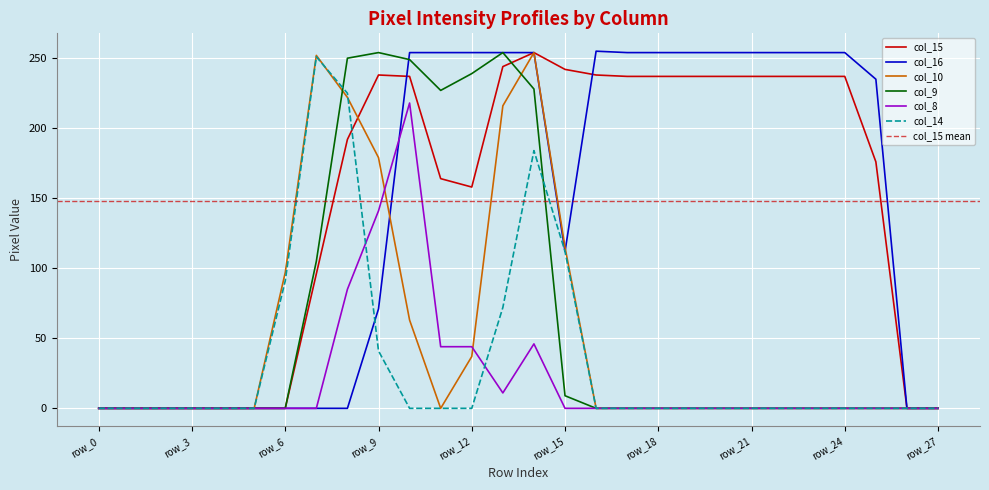

After their last crossing, which series has the higher values: col_15 or col_9?

col_15